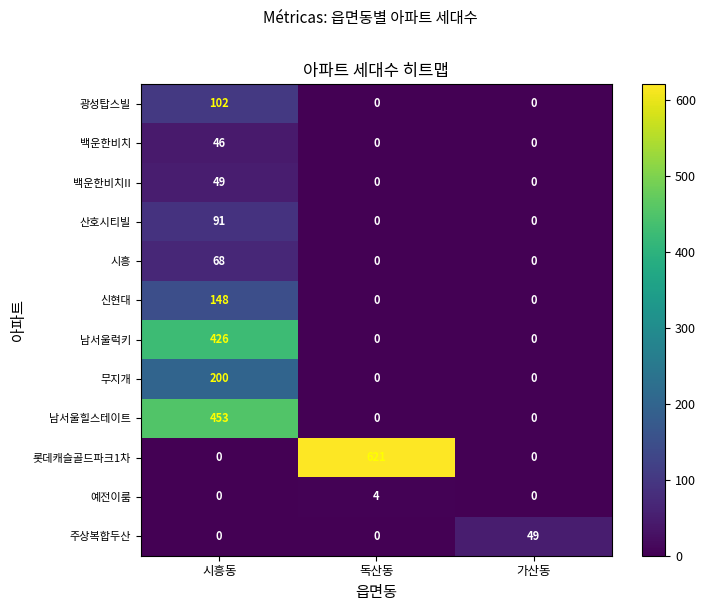

Which series has the largest total across all categories?

롯데캐슬골드파크1차